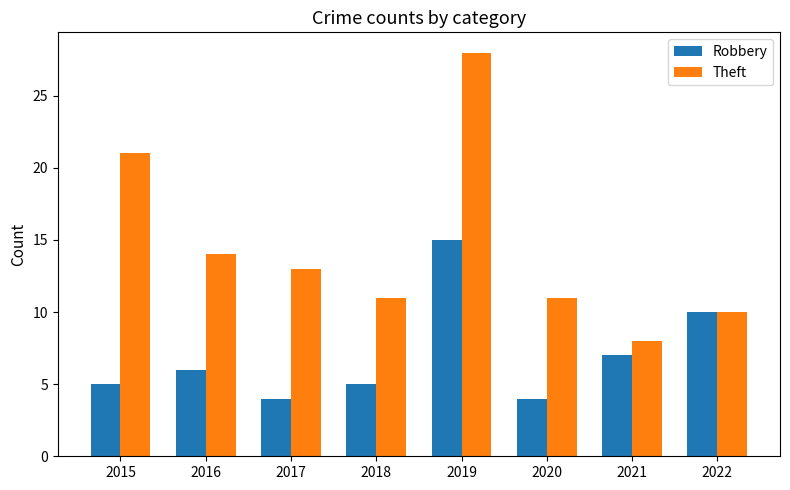

What are all the series names shown in the legend?

Robbery, Theft